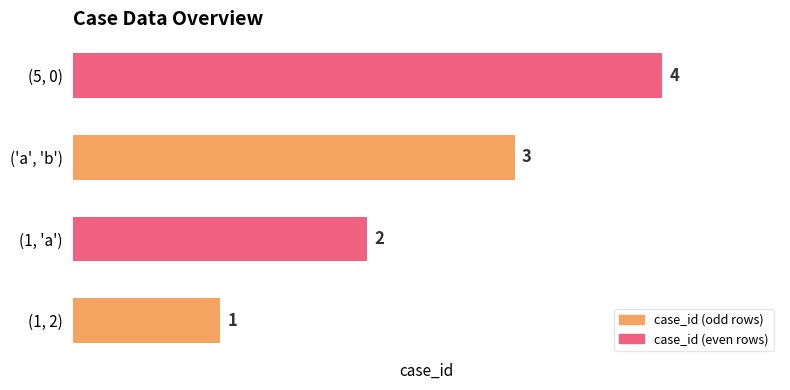

Is it true that the value at (5, 0) is 2?

False